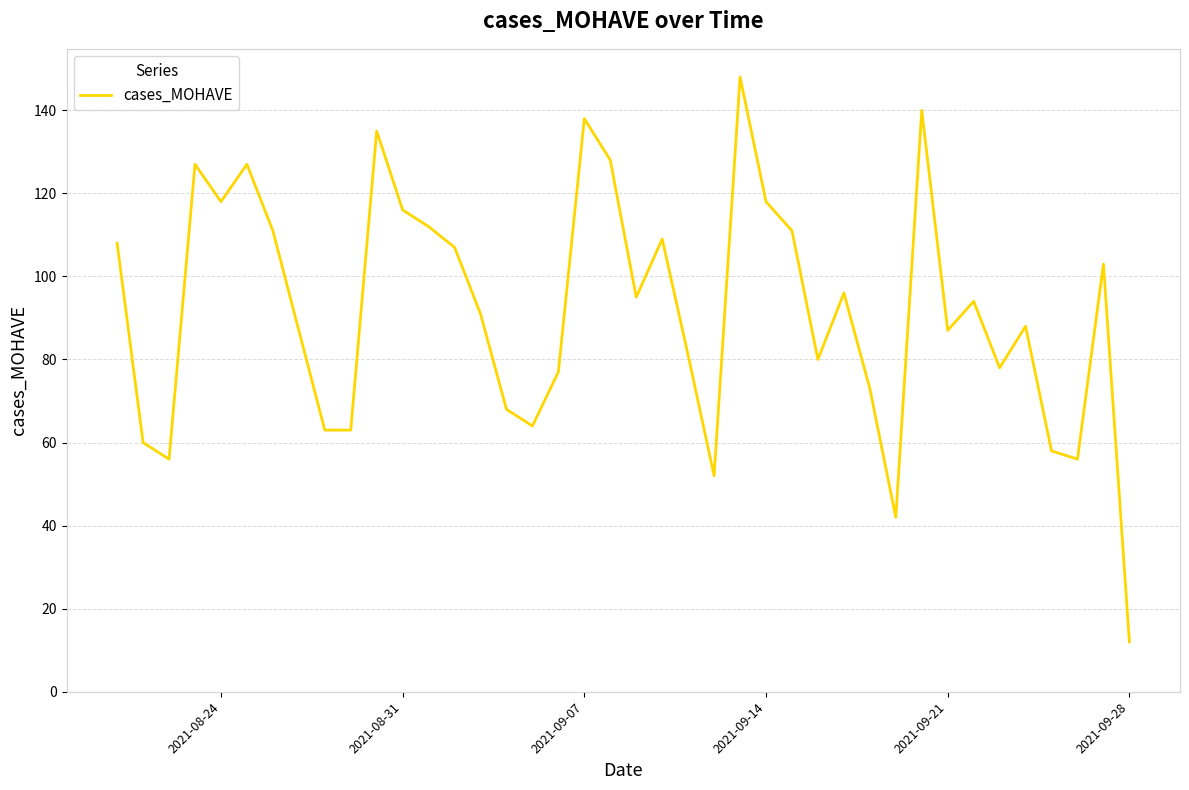

What is the minimum value shown in the chart?

12